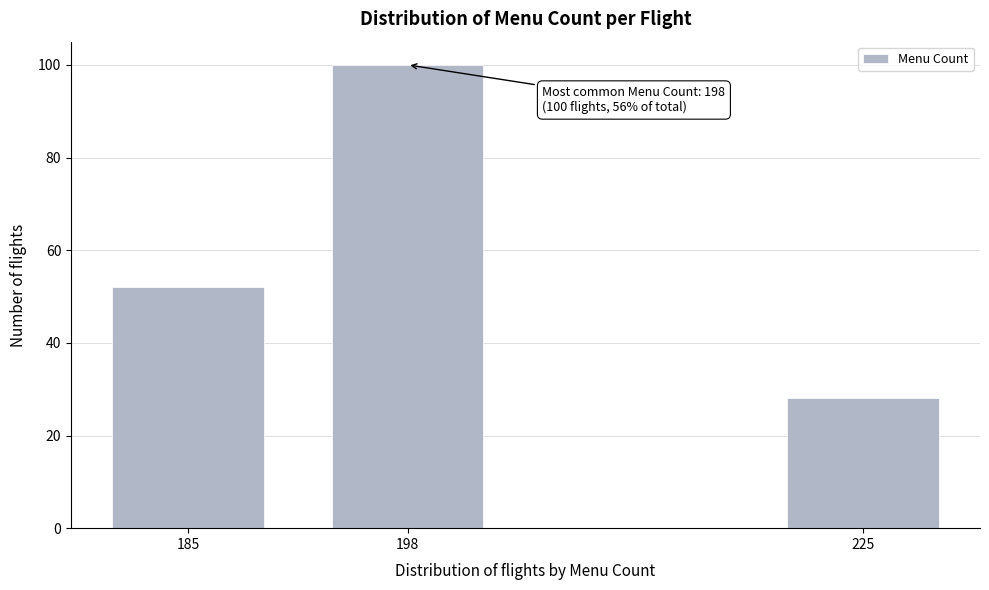

Reading left to right, transcribe all the data shown in this chart.

52	100	28